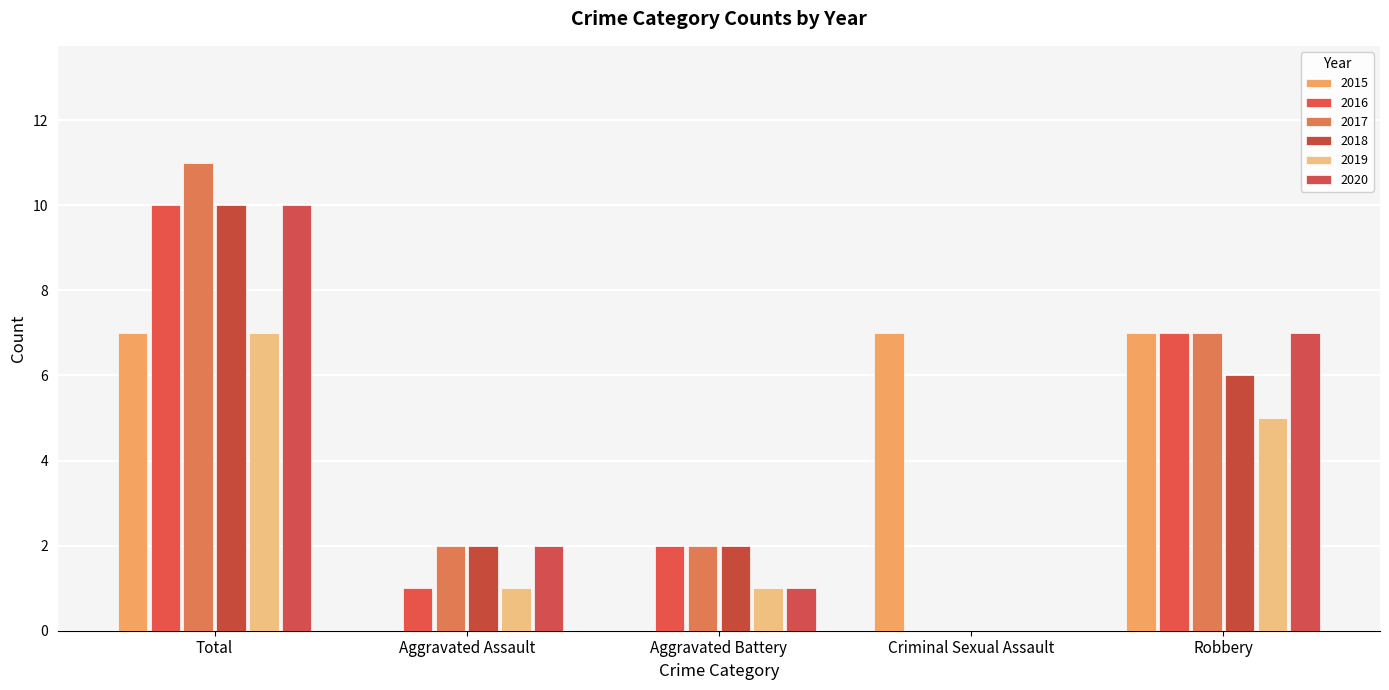

Between Aggravated Battery and Criminal Sexual Assault, which series saw the biggest shift?

2015